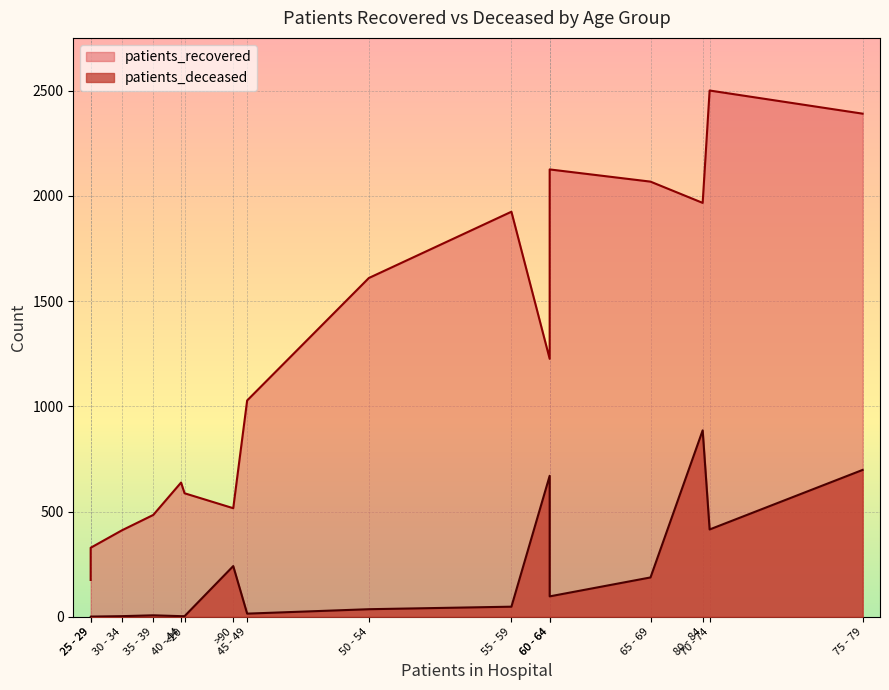

How many positive values does the patients_deceased series have?

15